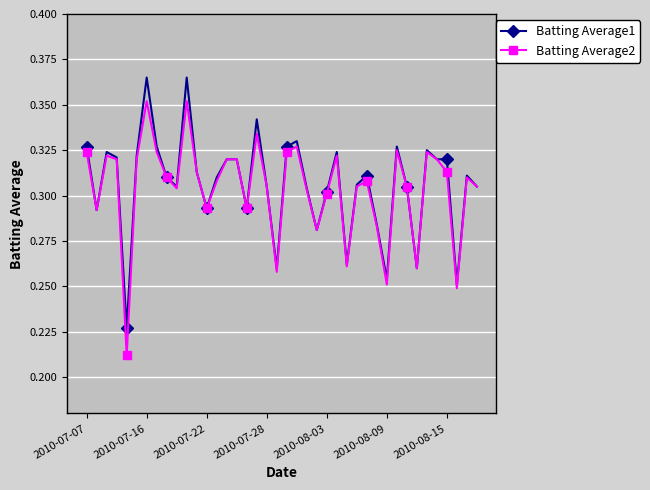

List the series in order of their overall mean, highest first.

Batting Average1, Batting Average2